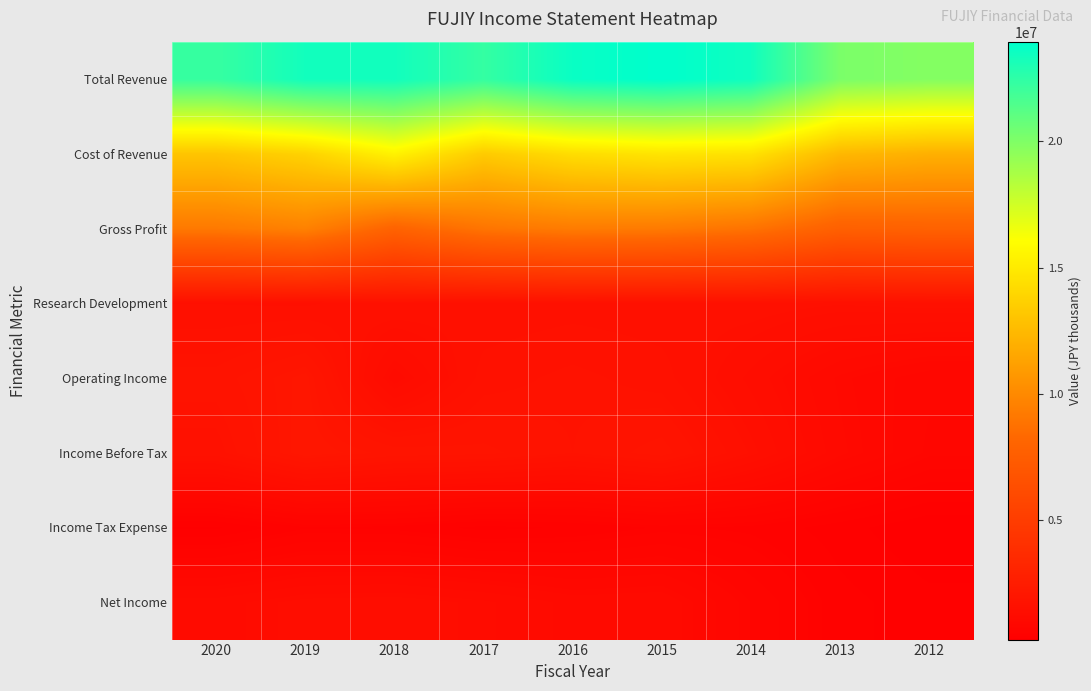

Which category has the lowest value across all series?

2012